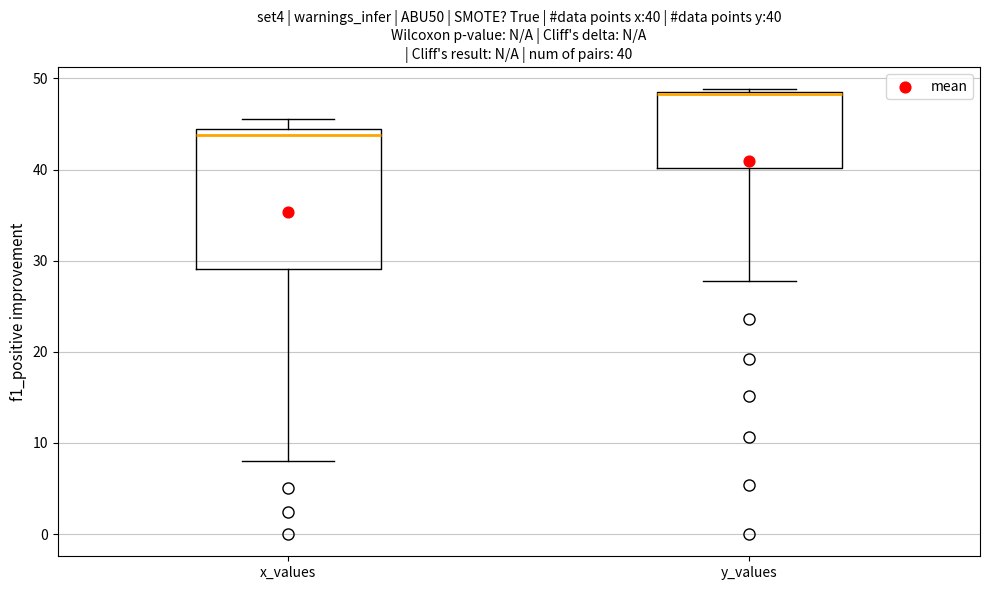

Comparing the boxes themselves (not the whiskers), which one is the tallest?

x_values